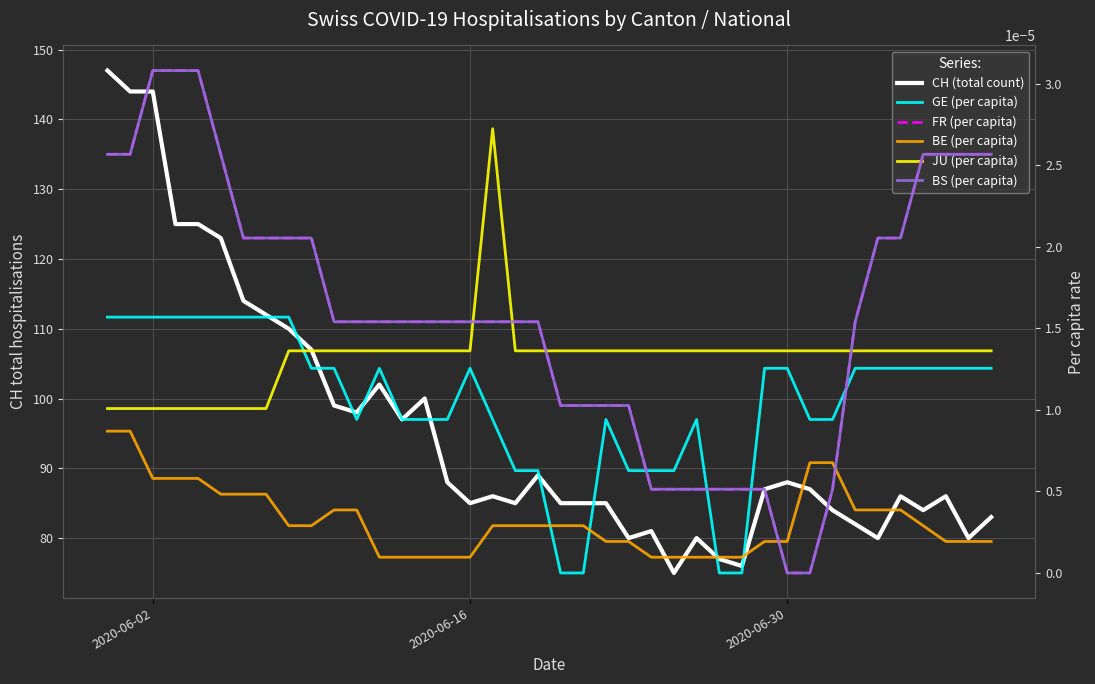

At how many categories does at least one series exceed 40?

40